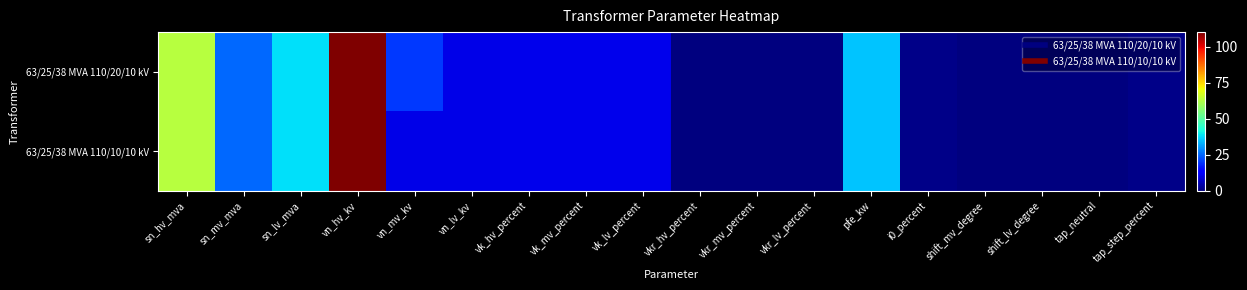

Count the number of categories in the chart.

18